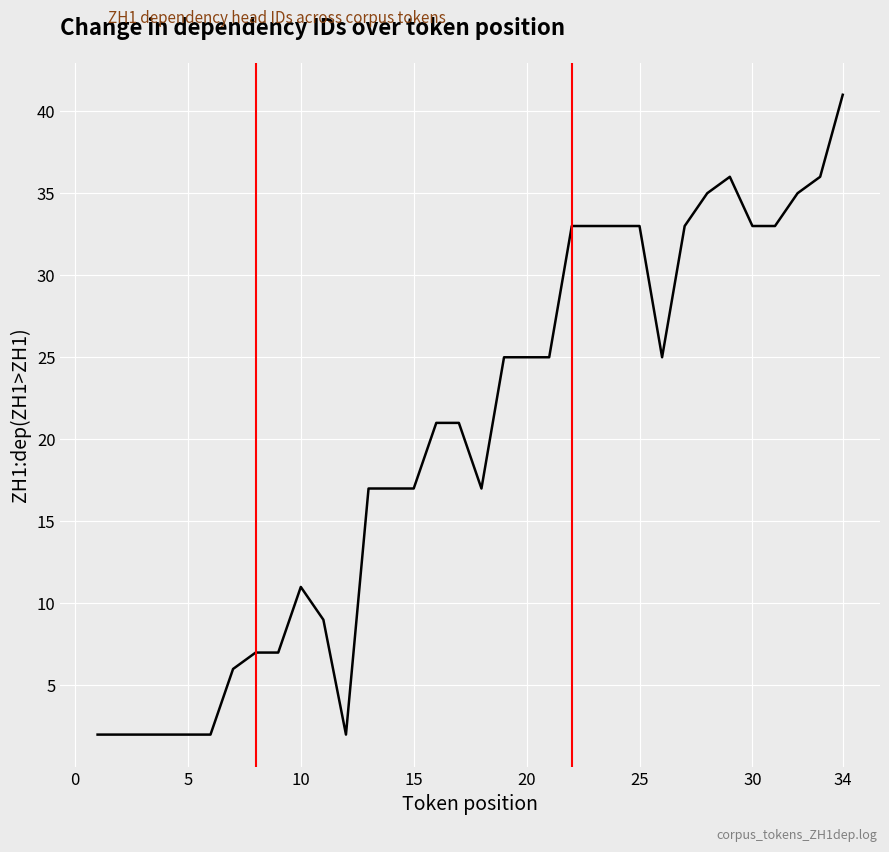

What is the maximum value shown in the chart?

41